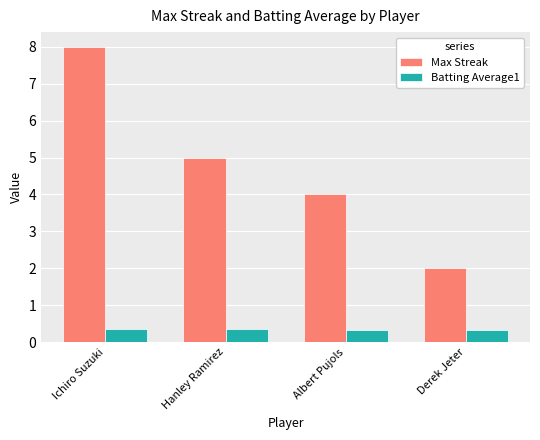

What is the spread (max minus min) of values at Albert Pujols?

3.7